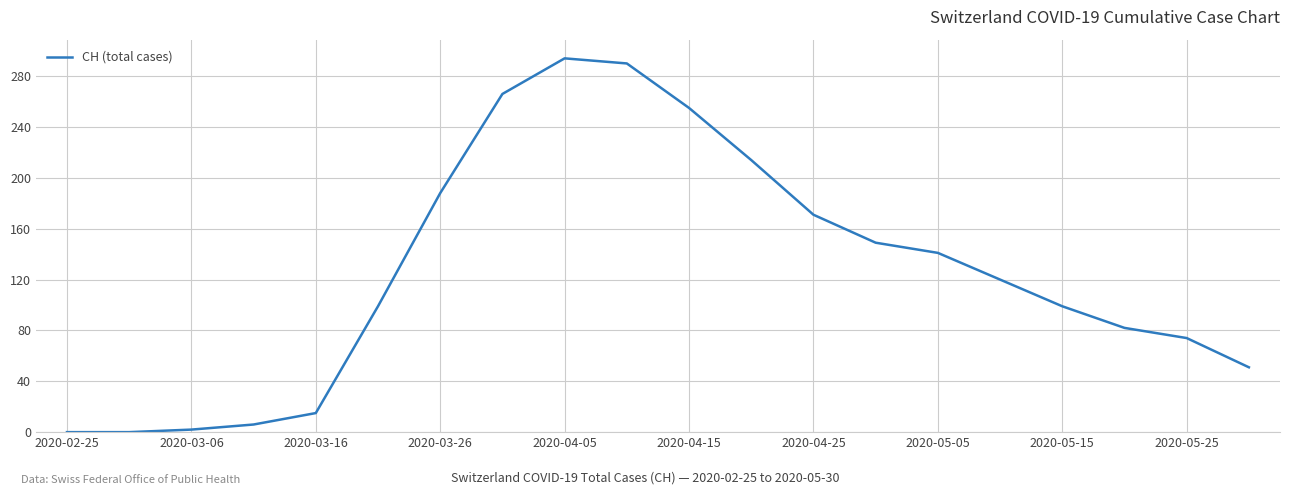

What is the difference between the maximum and minimum values?

294